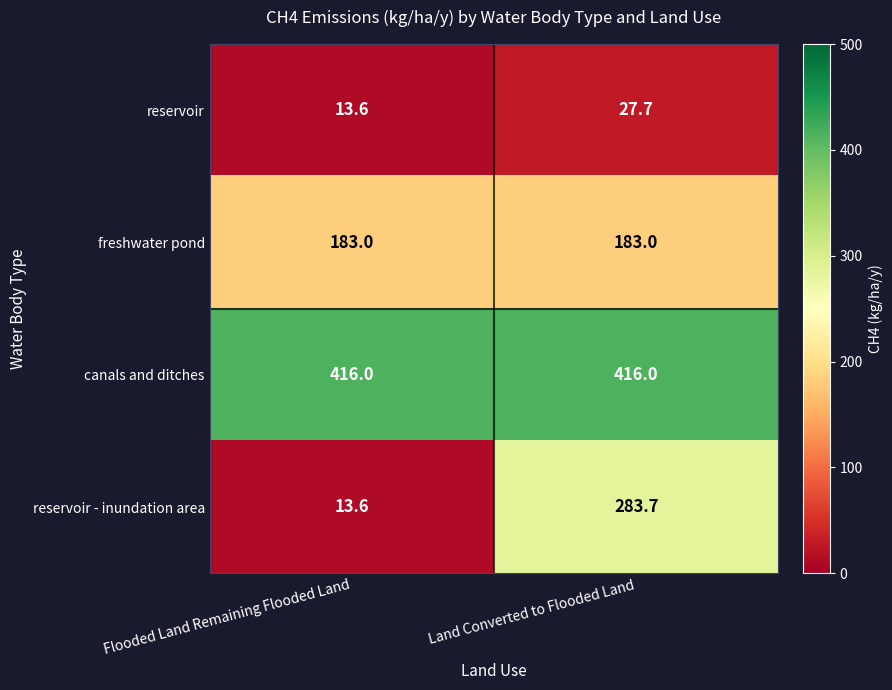

What is the maximum value for canals and ditches?

416.0